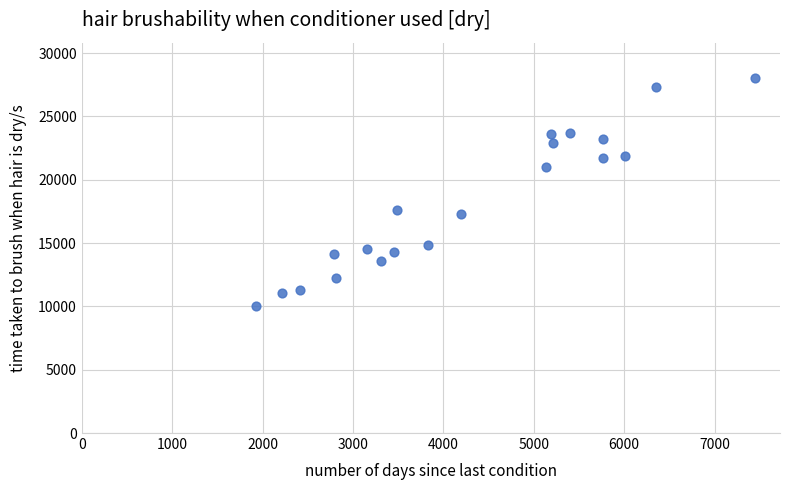

What Y value in the scatter plot is closest to 19028?

17590.0